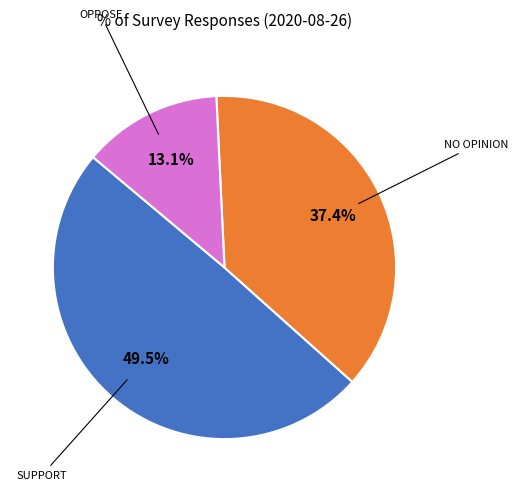

Does any single category account for the majority?

No